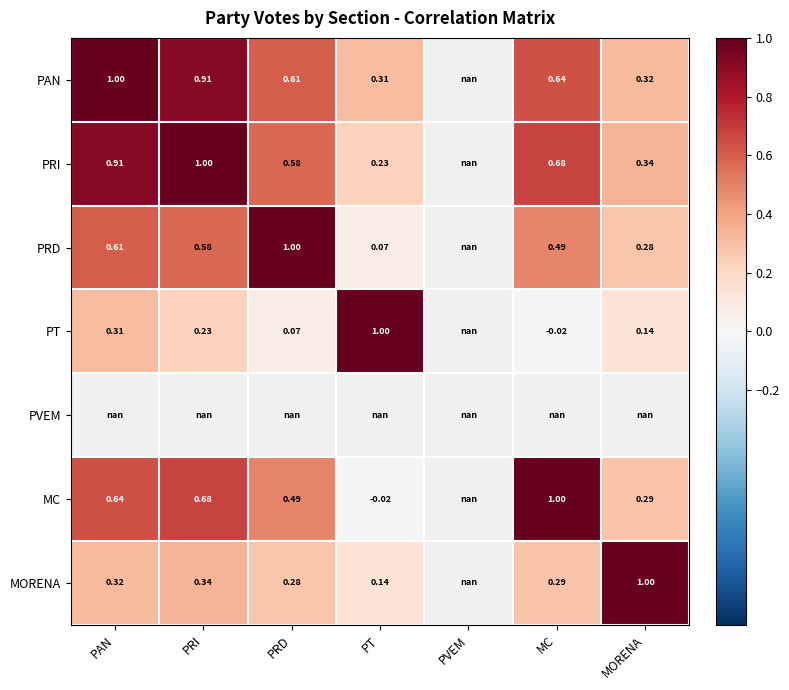

Is the value of PAN at PRD greater than the value of MC at PT?

Yes